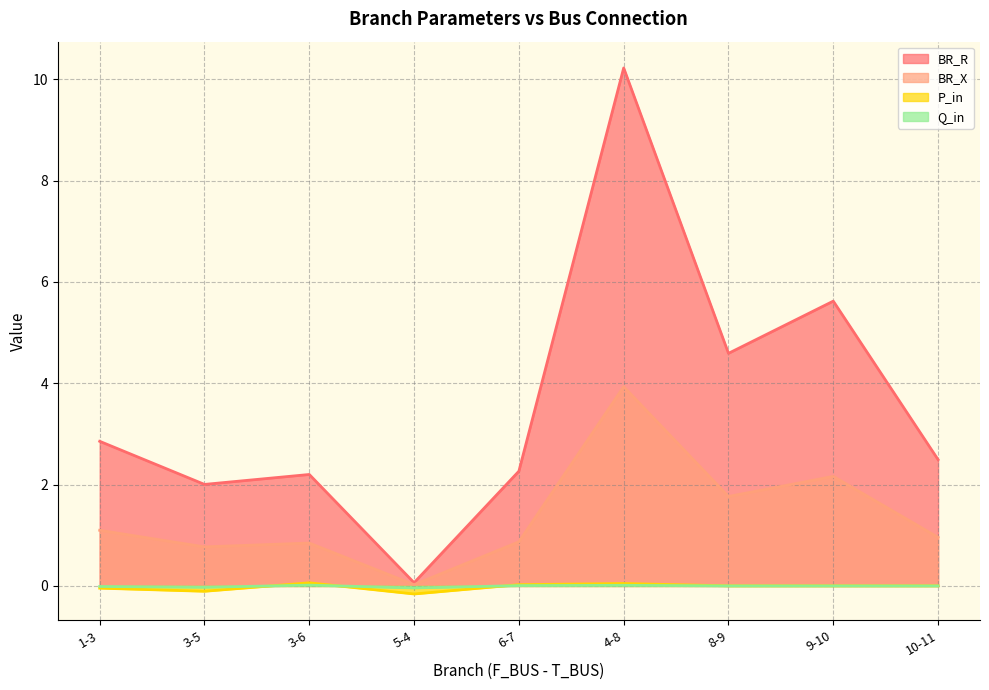

What are all the series names shown in the legend?

BR_R, BR_X, P_in, Q_in